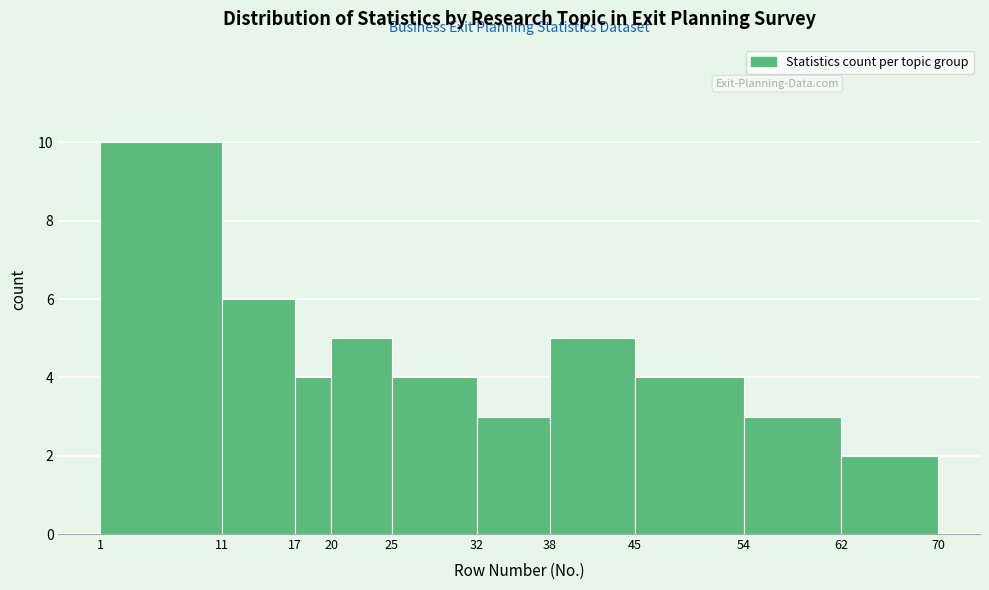

What is the height of the bar covering 20 to 25 on the x-axis? The values are not printed on the chart, so give them approximately, as read against the axis.

5